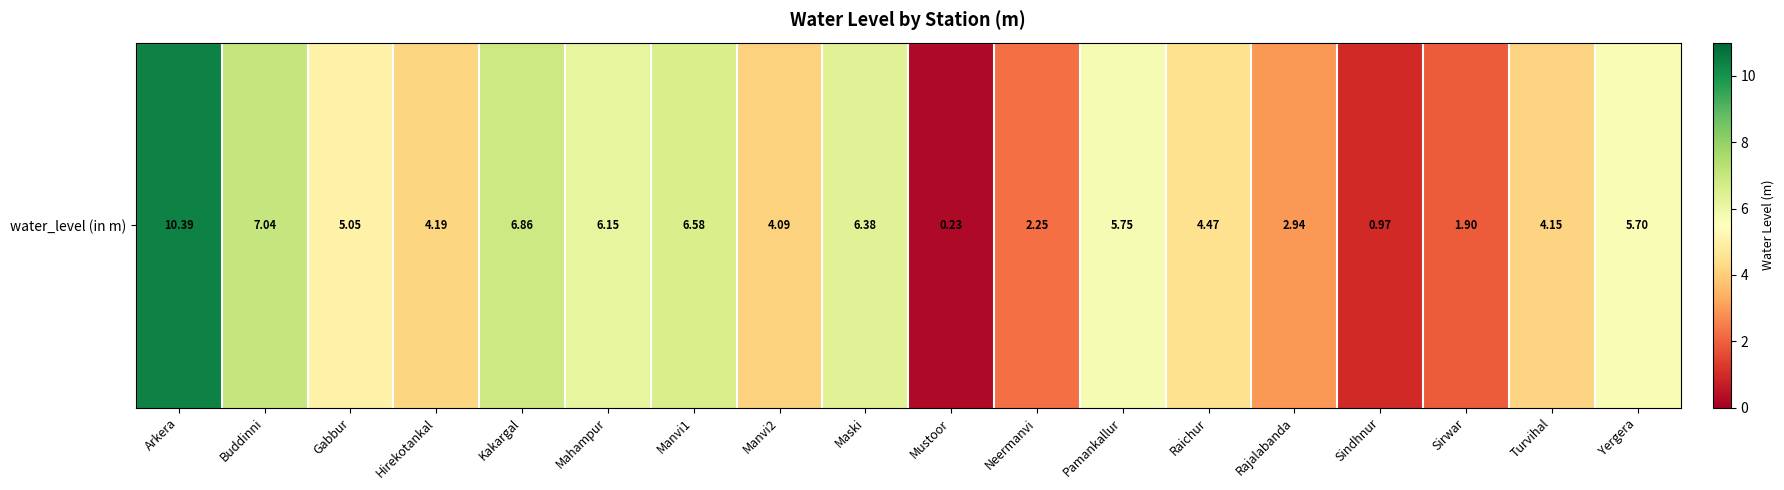

Which label corresponds to the largest value in the chart?

Arkera